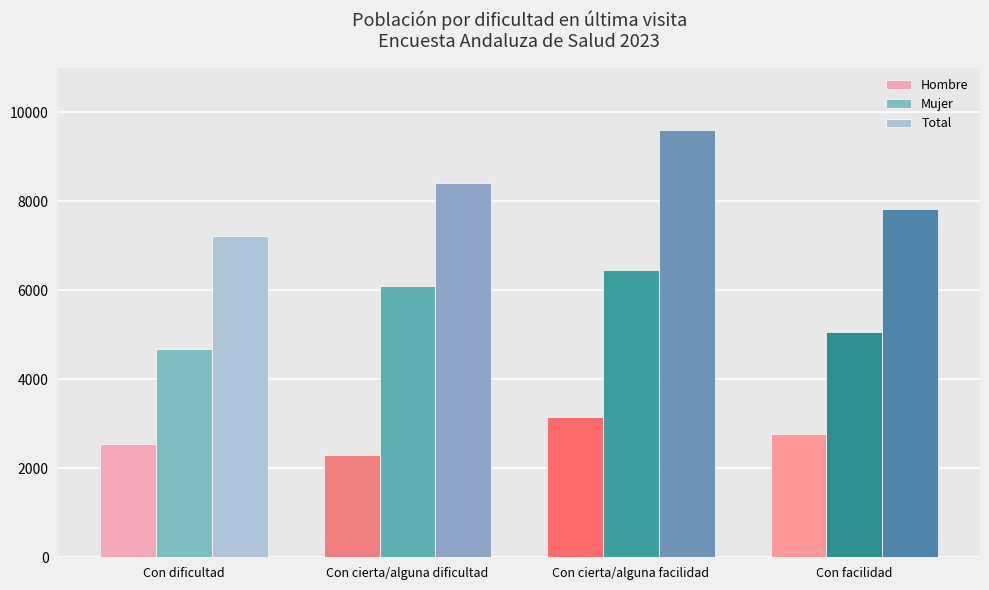

What position from the right is Con facilidad?

1